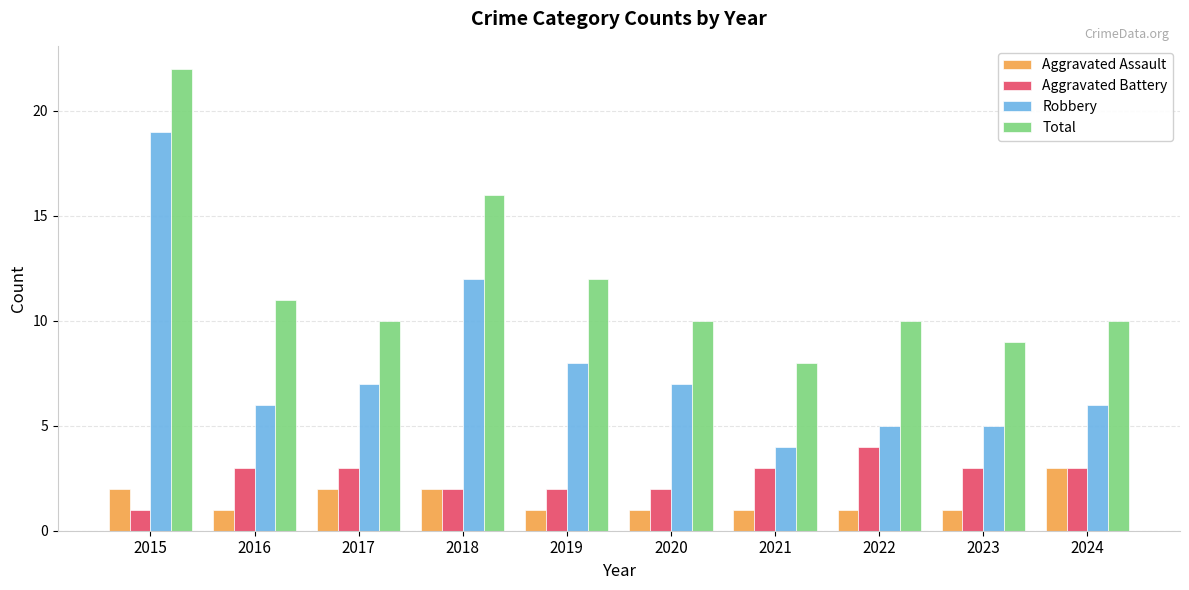

What is the difference between the Total values at 2021 and 2017?

2